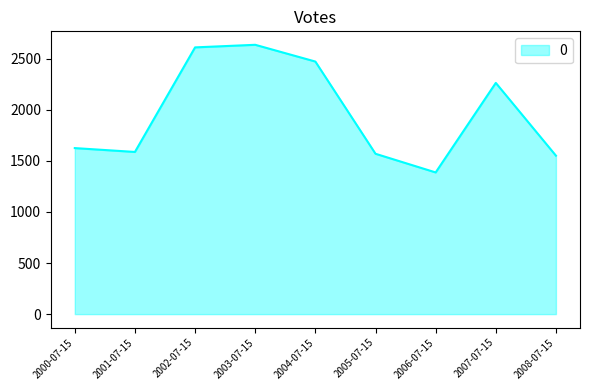

How many lines are shown in the chart?

1